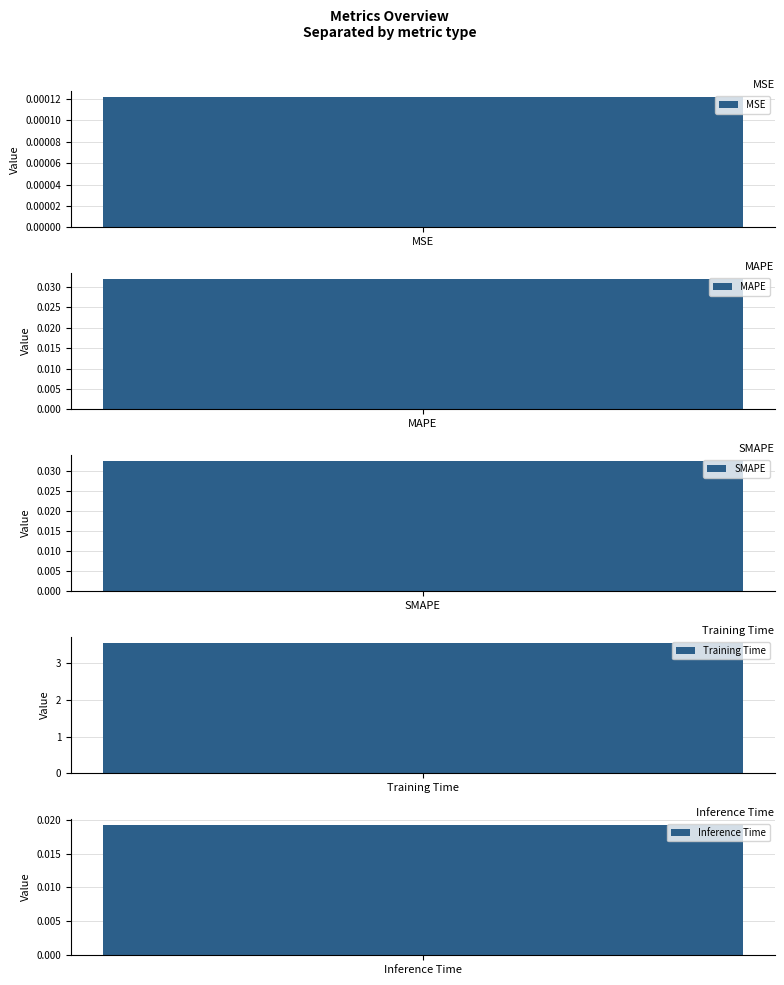

Reading right to left, list all the values displayed in this chart.

0.0	3.5	0.0	0.0	0.0